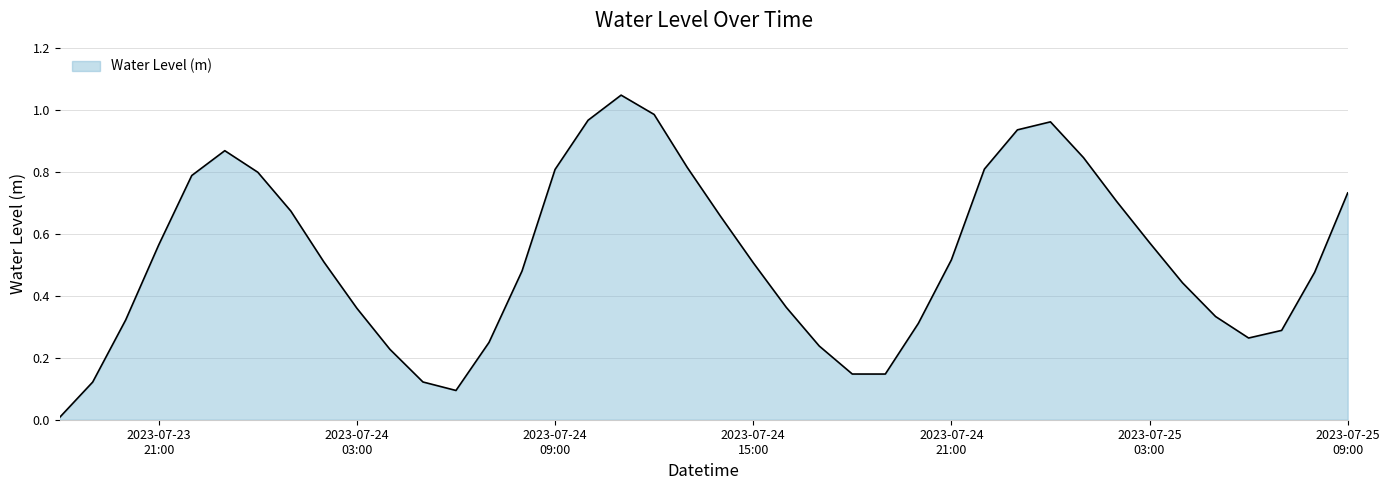

Does the chart have visible grid lines?

Yes